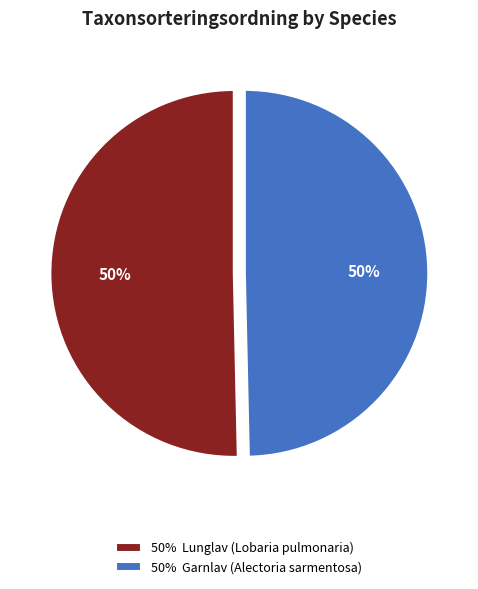

To the nearest percent, what percentage of the pie is 50% Garnlav (Alectoria sarmentosa)?

50%